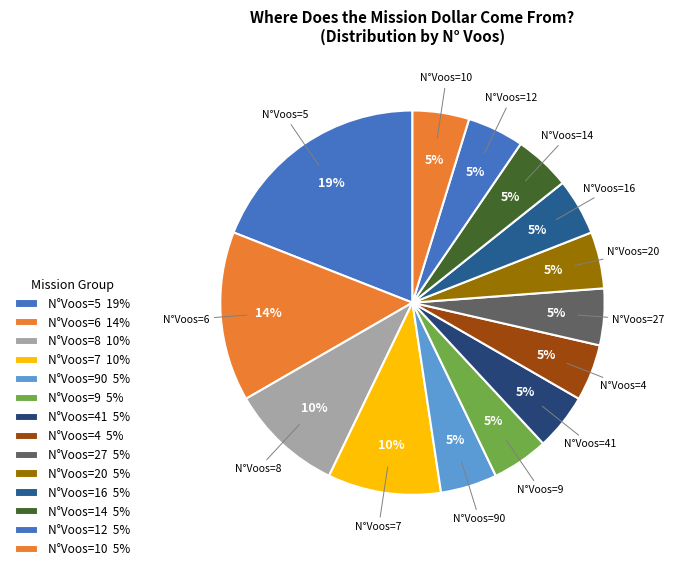

Count the number of slices in the pie.

14